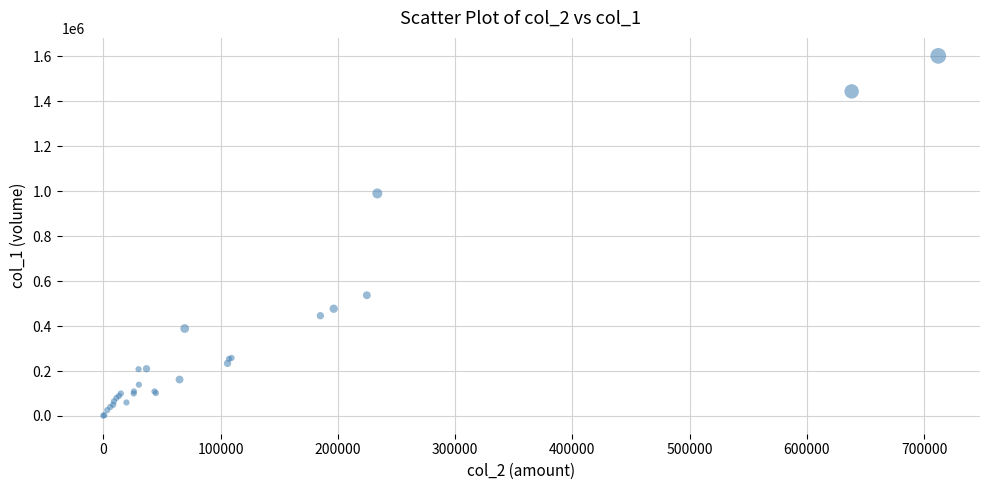

What Y value in the scatter plot is closest to 801500?

990000